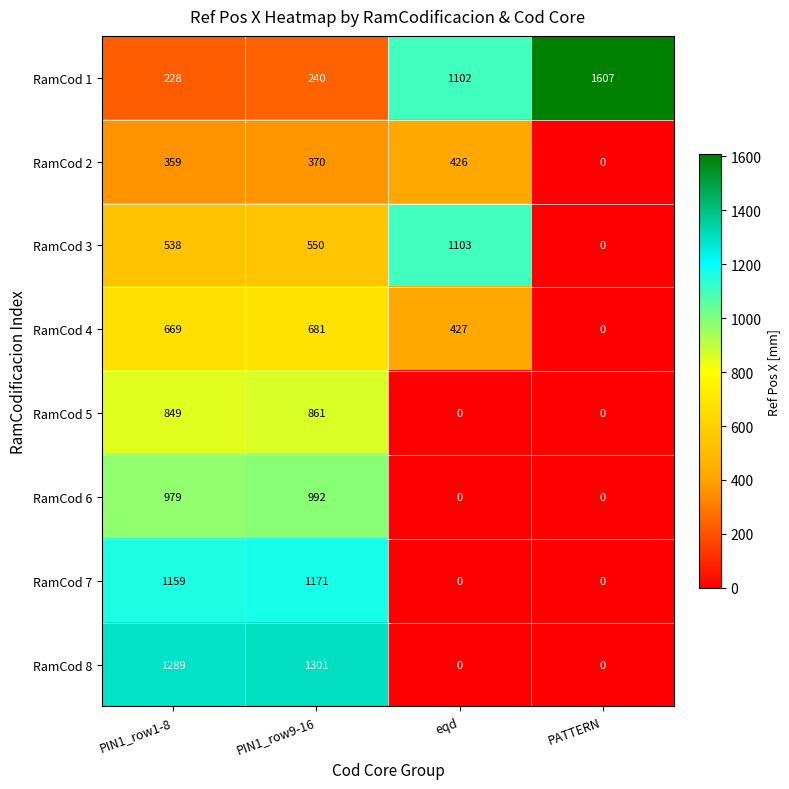

At how many categories does at least one series exceed 984?

4